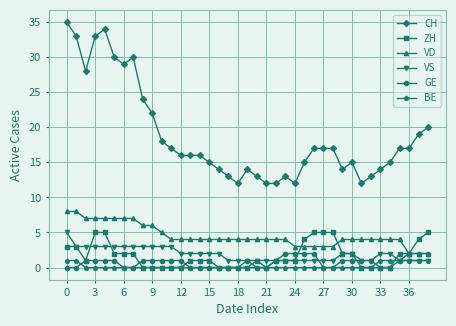

Which series has the largest total across all categories?

CH